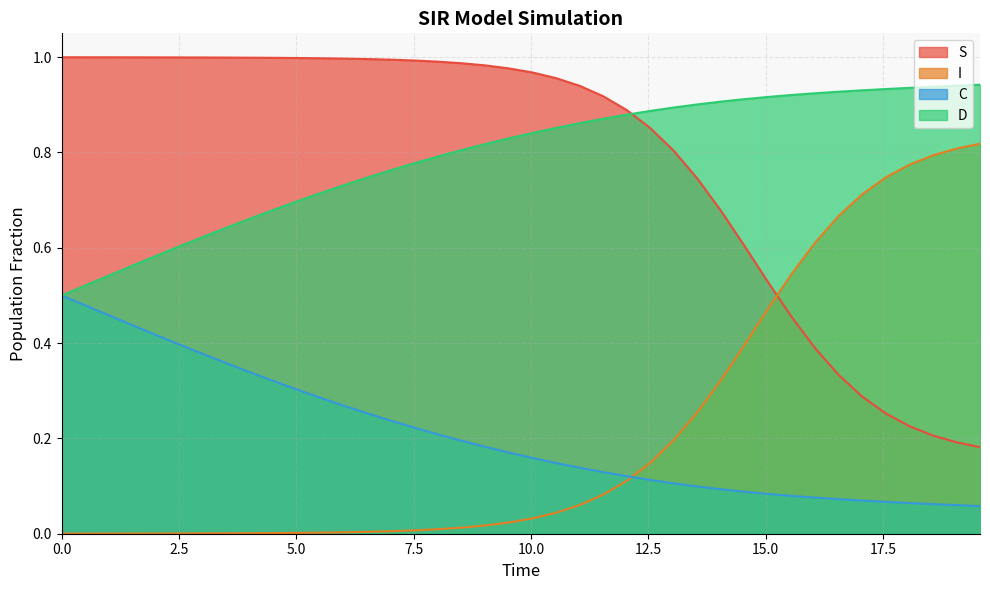

Count the number of categories in the chart.

40